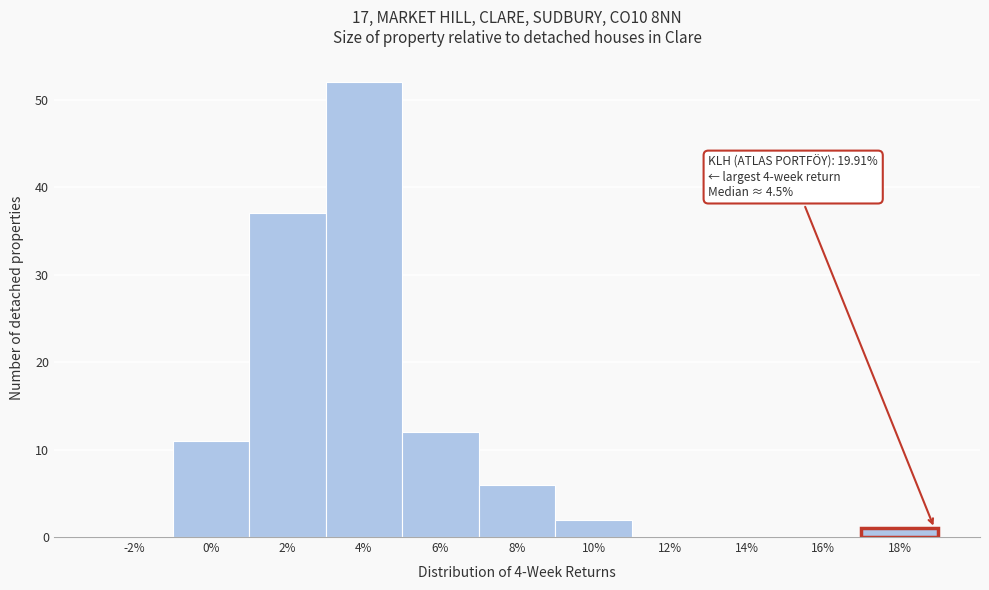

Reading left to right, extract all data points from this chart.

-2%=0	0%=11	2%=37	4%=52	6%=12	8%=6	10%=2	12%=0	14%=0	16%=0	18%=1